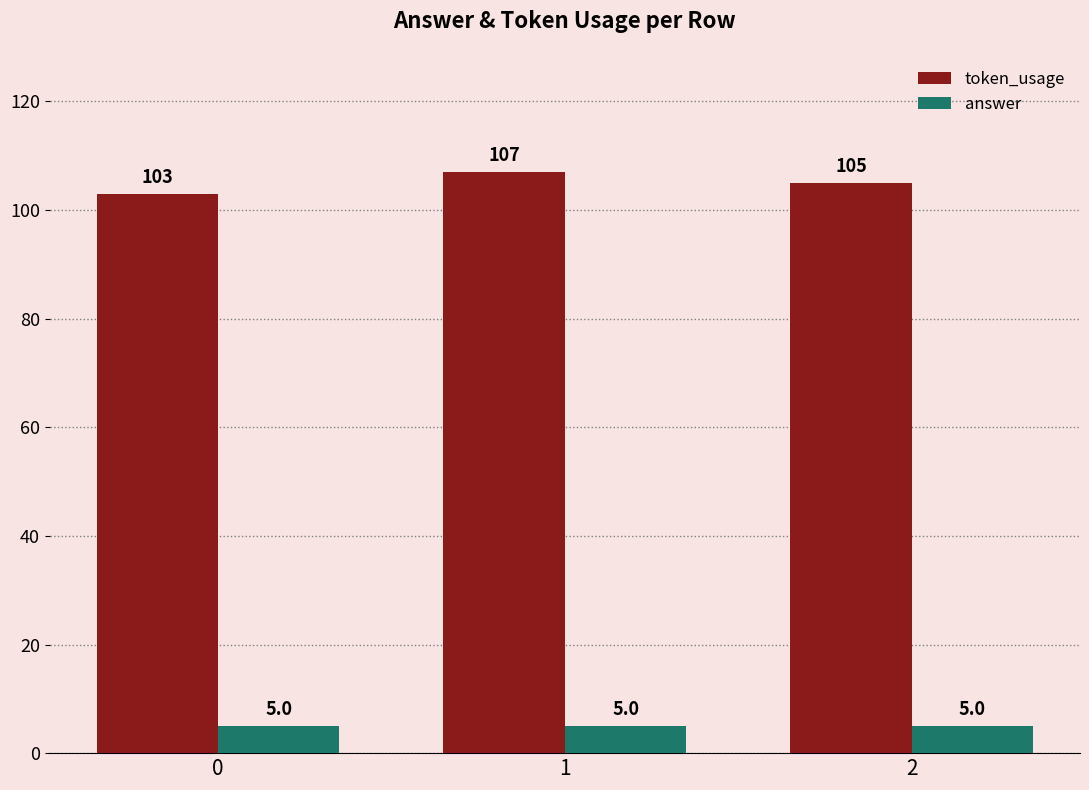

Rank the categories by token_usage value from lowest to highest.

0, 2, 1